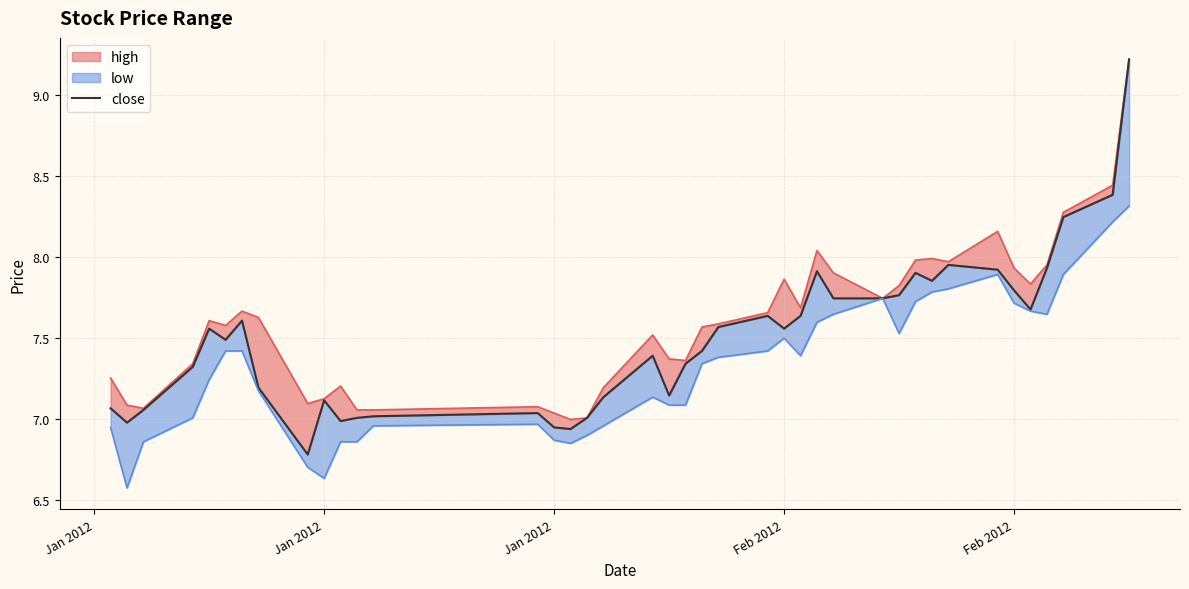

True or false: the data has more than 0 interior local peaks.

True